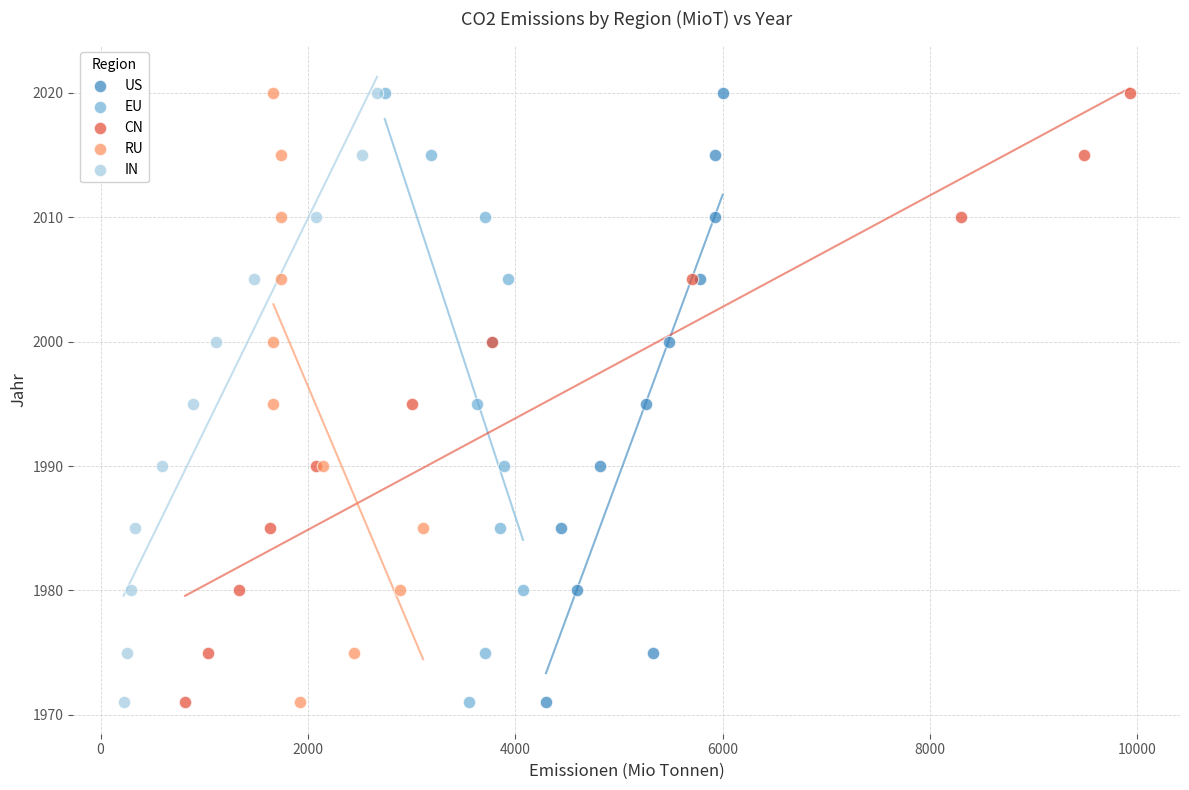

What are all the series names shown in the legend?

US, EU, CN, RU, IN